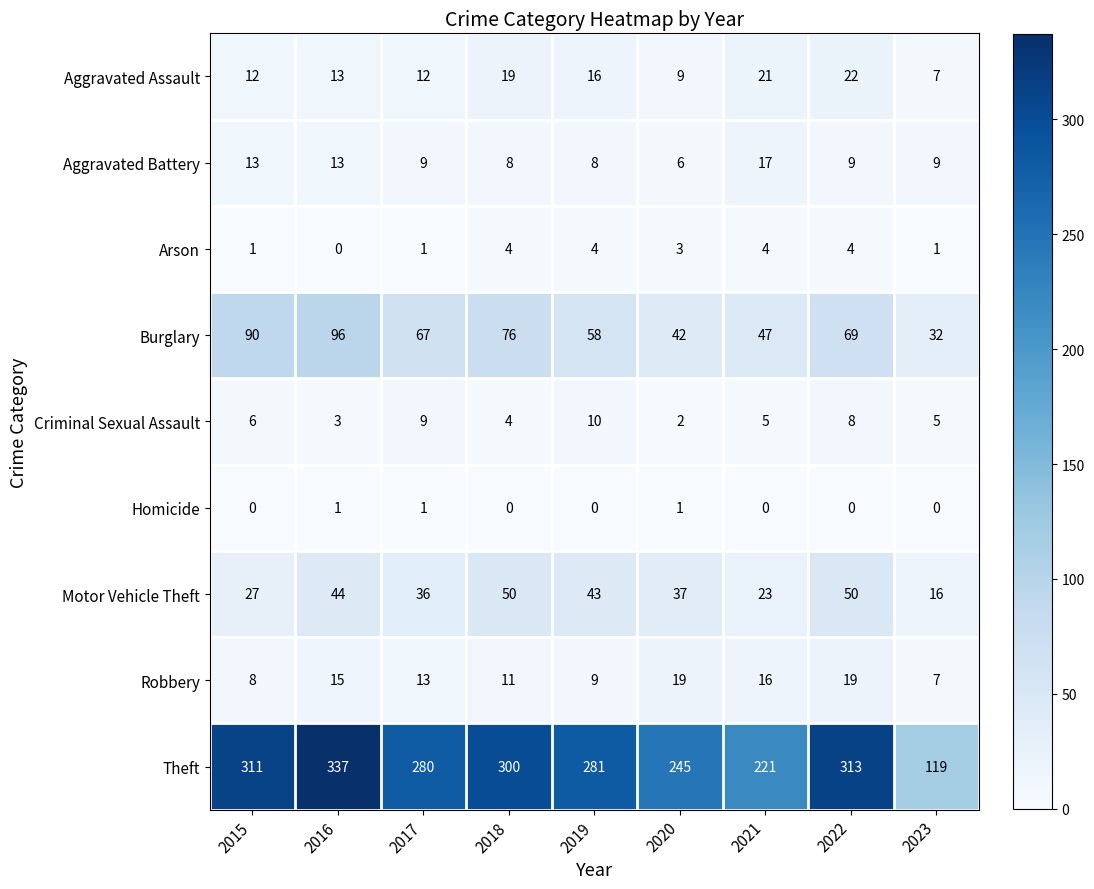

Where is Theft nearest to the value 228?

2021